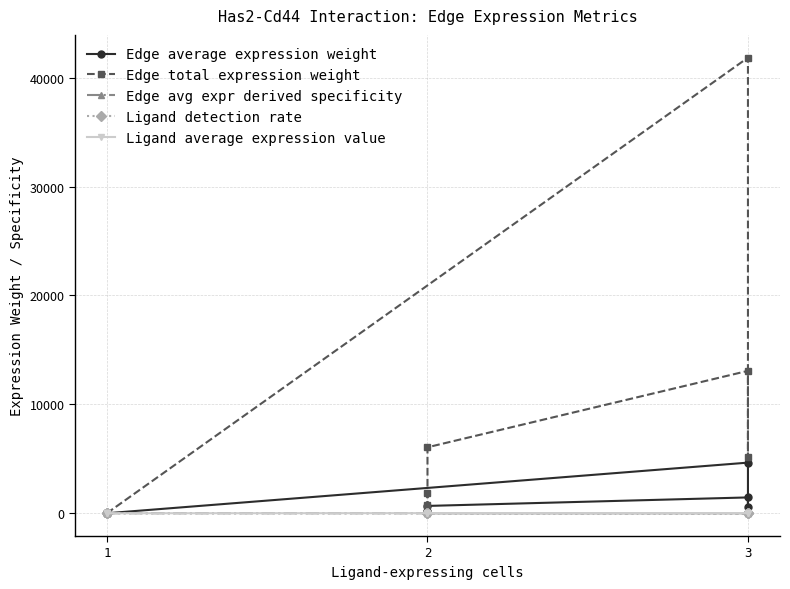

Rank the series at 1 from lowest to highest value.

Edge avg expr derived specificity, Ligand average expression value, Ligand detection rate, Edge average expression weight, Edge total expression weight